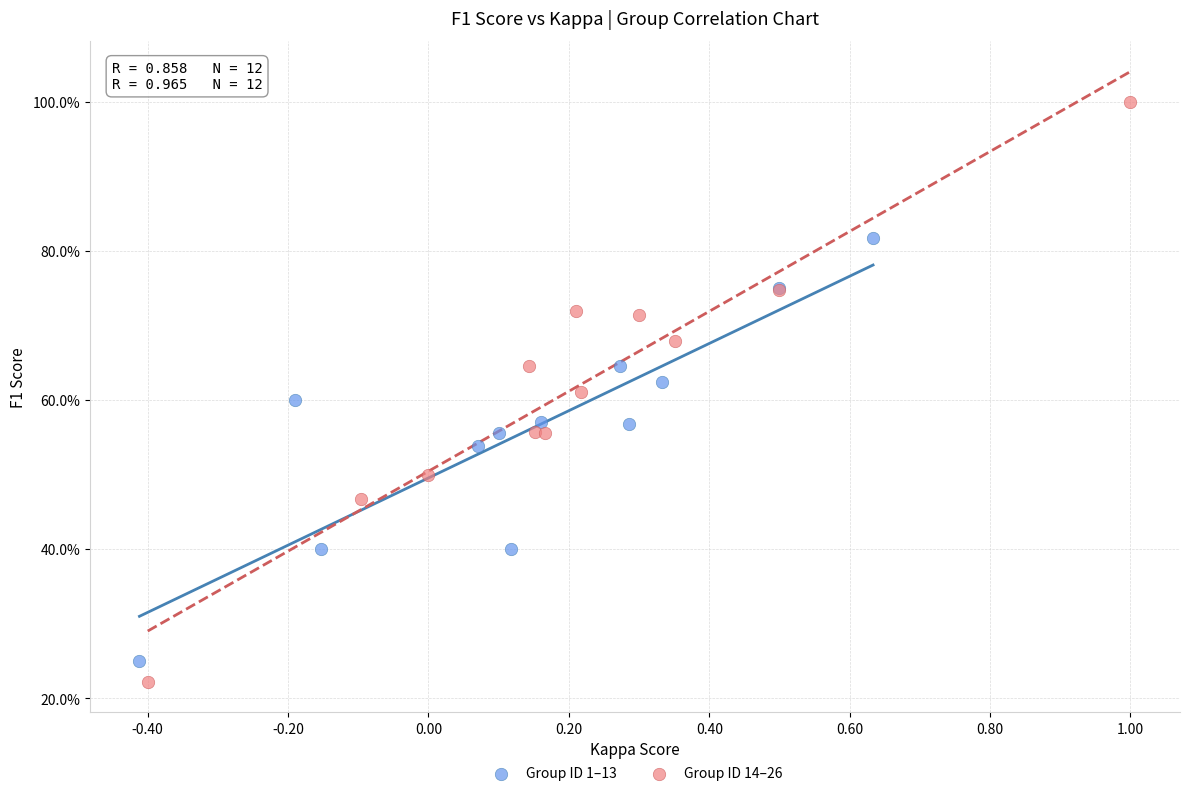

What are all the series names shown in the legend?

Group ID 1–13, Group ID 14–26